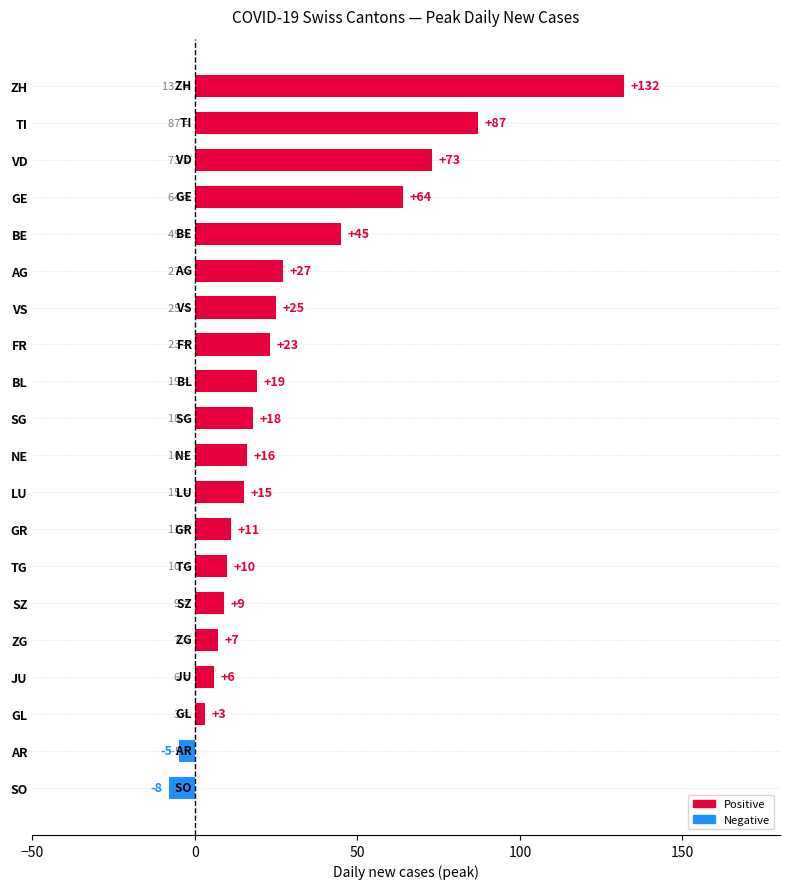

Reading bottom to top, transcribe all the data shown in this chart.

SO=-8	AR=-5	GL=3	JU=6	ZG=7	SZ=9	TG=10	GR=11	LU=15	NE=16	SG=18	BL=19	FR=23	VS=25	AG=27	BE=45	GE=64	VD=73	TI=87	ZH=132